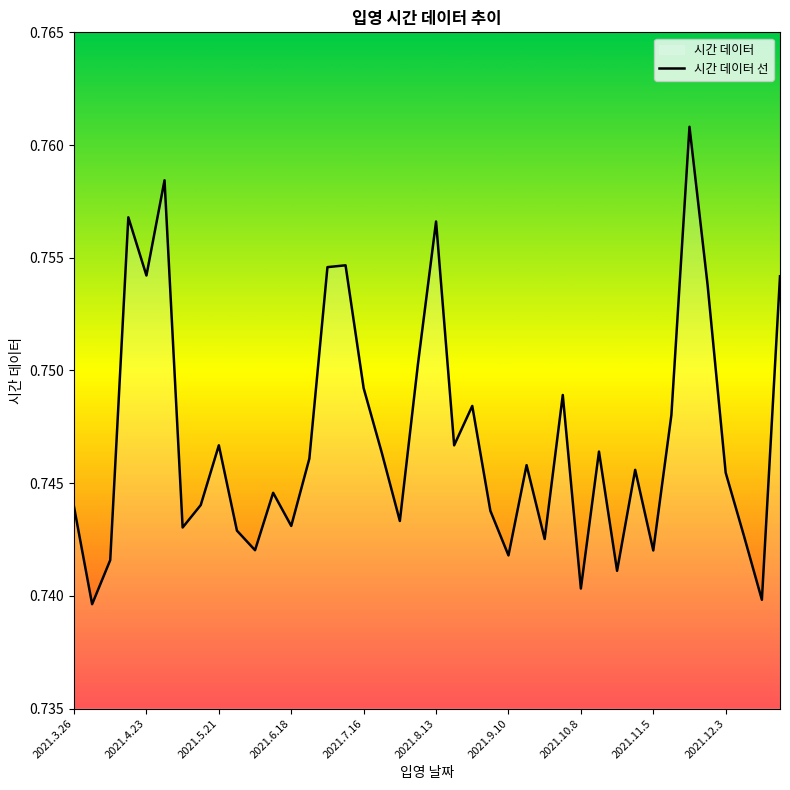

What is the value of the 1st point from the left?

0.7